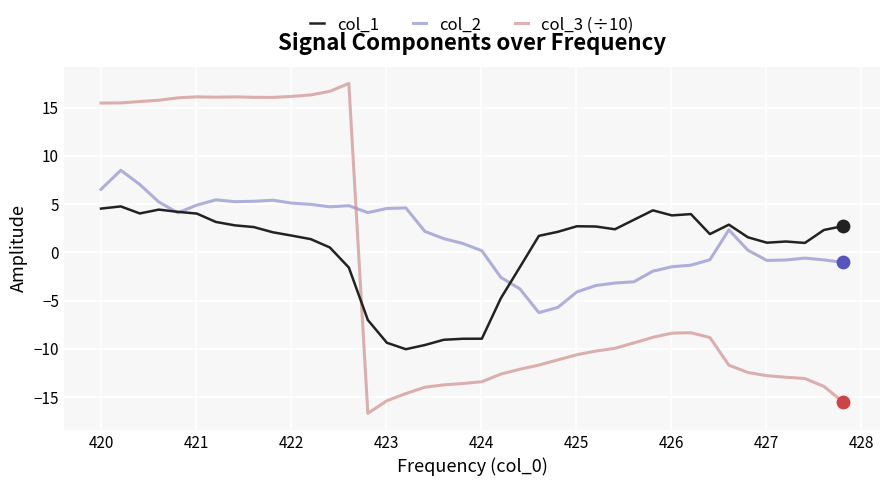

Rank the series by their maximum value, from highest to lowest.

col_3 (÷10), col_2, col_1